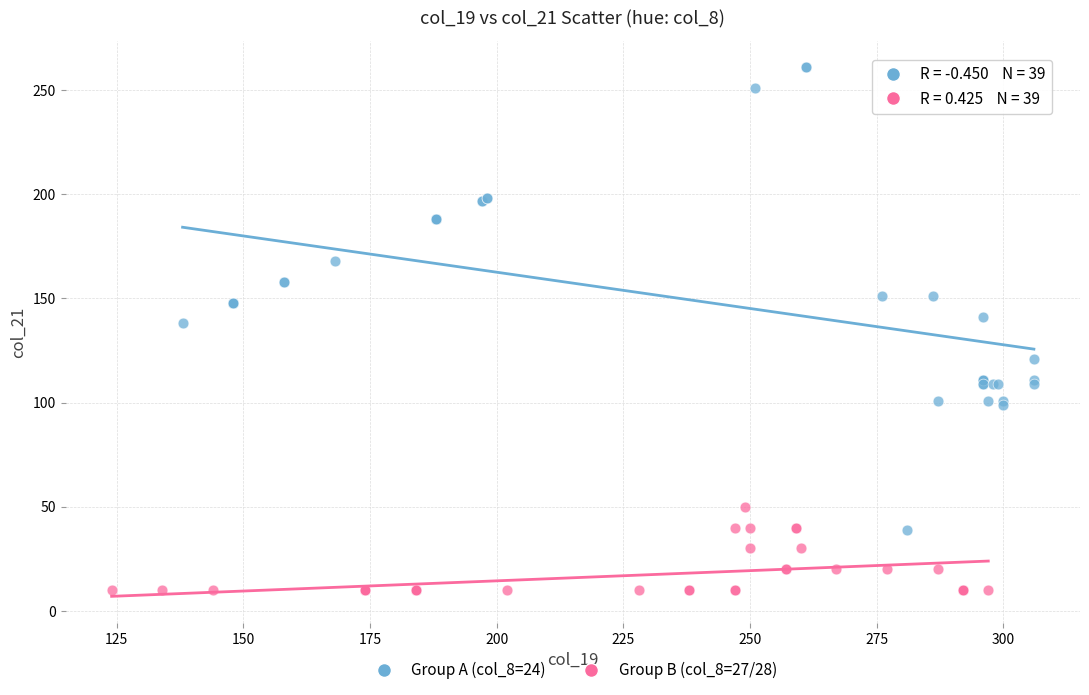

Which series reaches the maximum Y coordinate?

Group A (col_8=24)